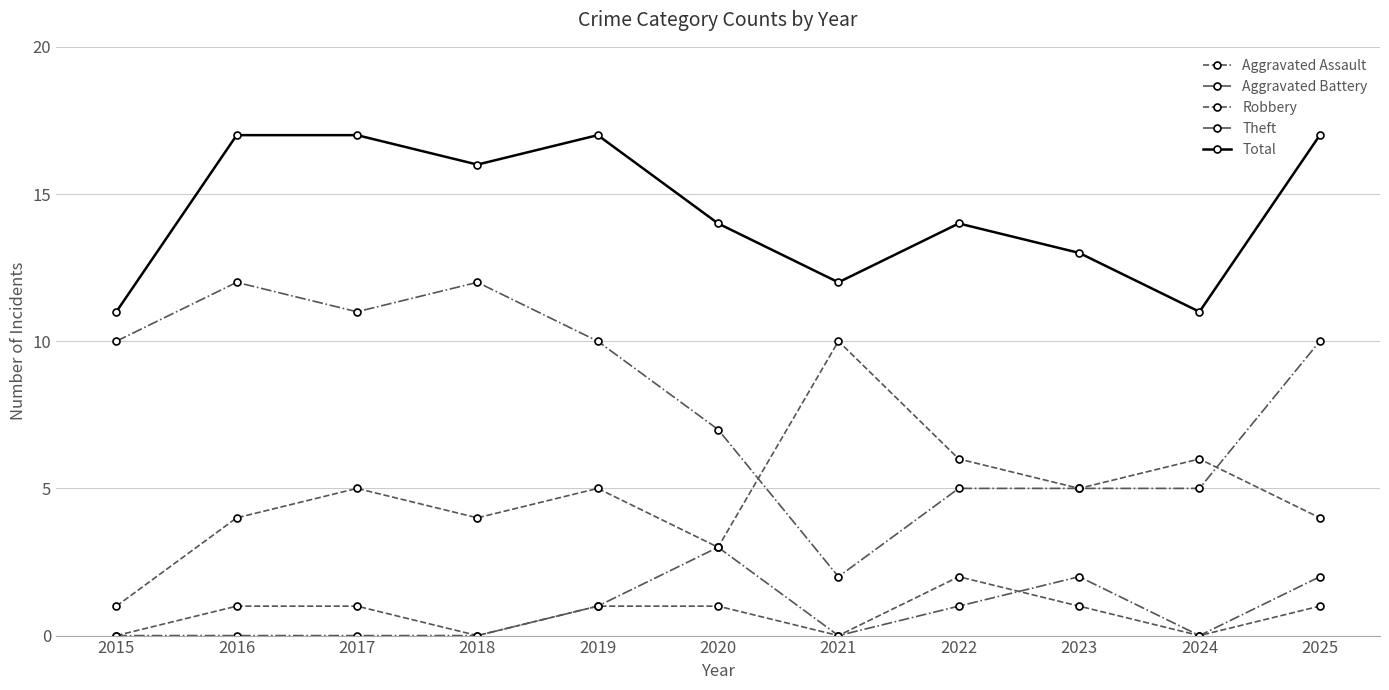

How many categories are shown in the chart?

11